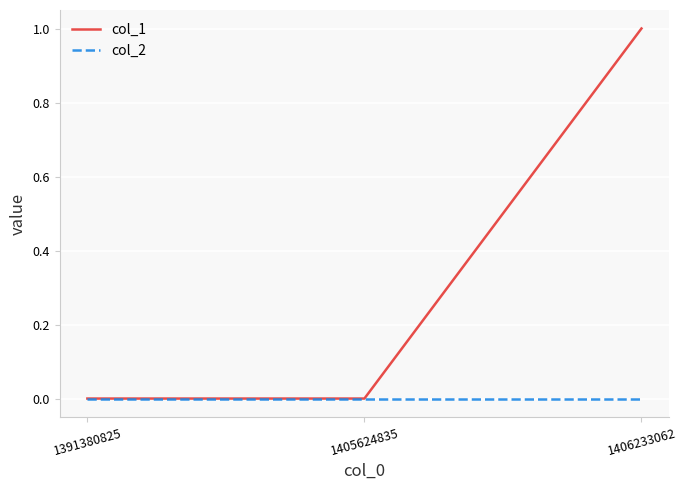

Which series has the largest range (max minus min)?

col_1